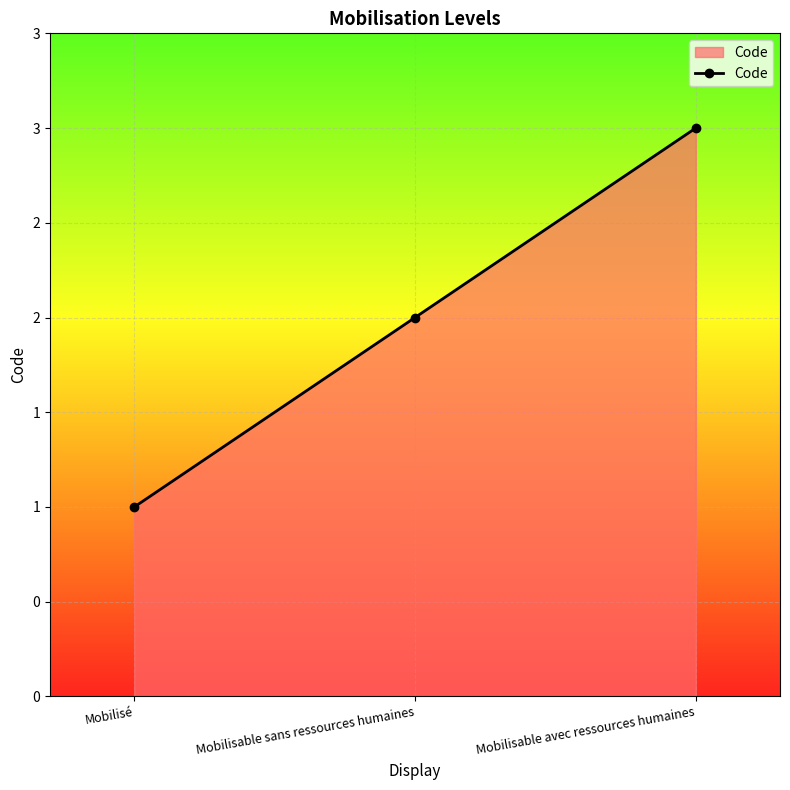

True or false: the data shows 3 at Mobilisable sans ressources humaines.

False